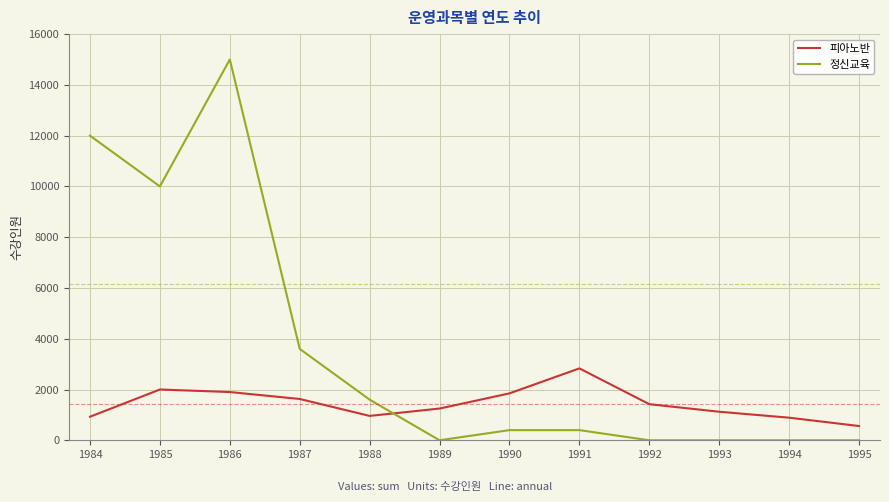

The value of 정신교육 at 1987 is 3600. True or false?

True